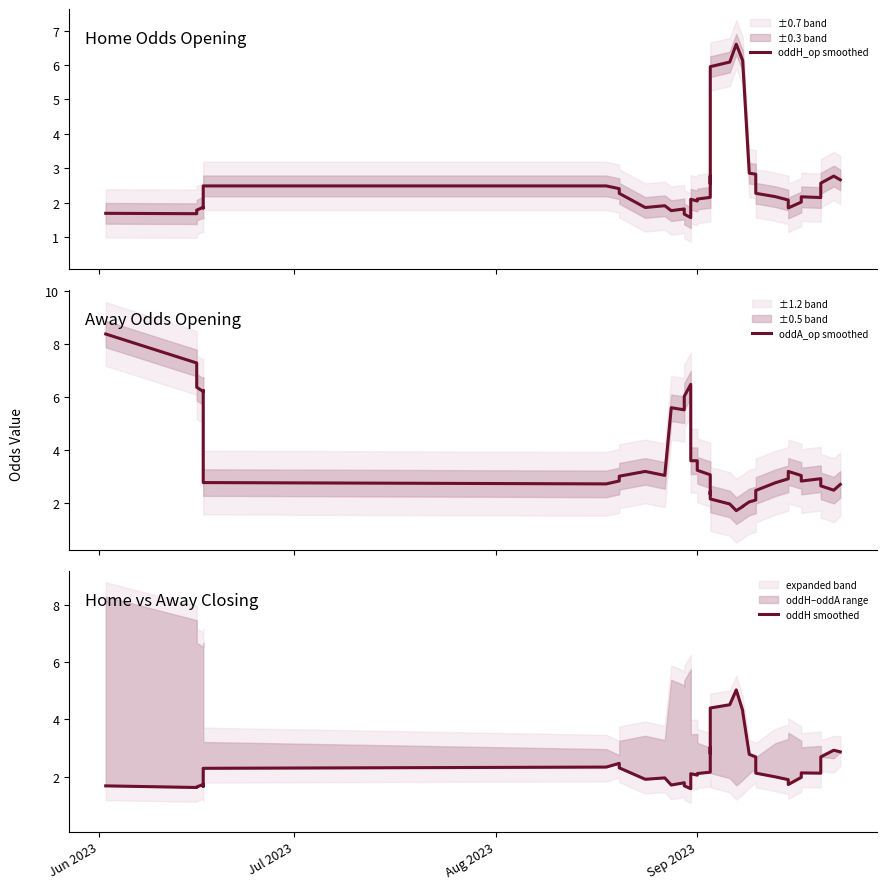

How many values in the oddA_op smoothed series exceed 2?

36